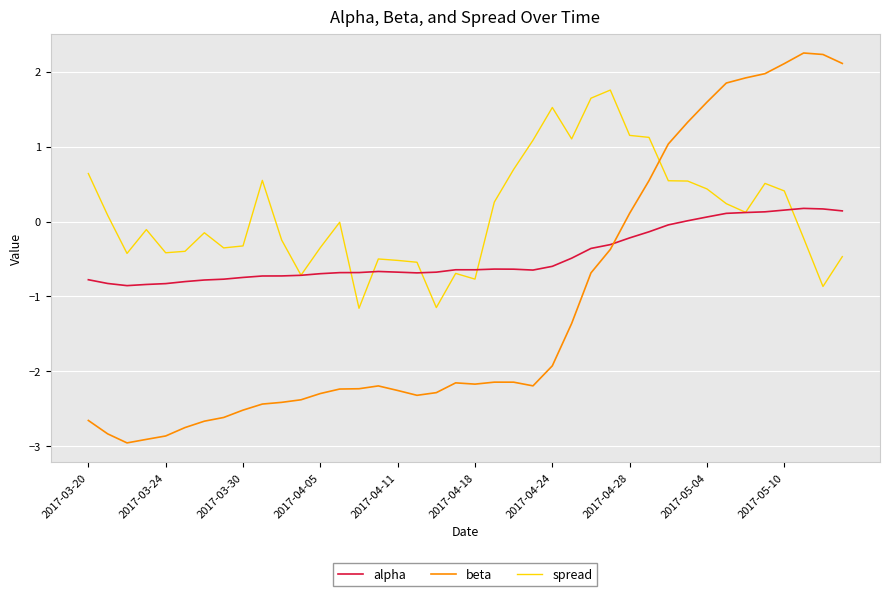

List the series in order of their overall mean, lowest first.

beta, alpha, spread